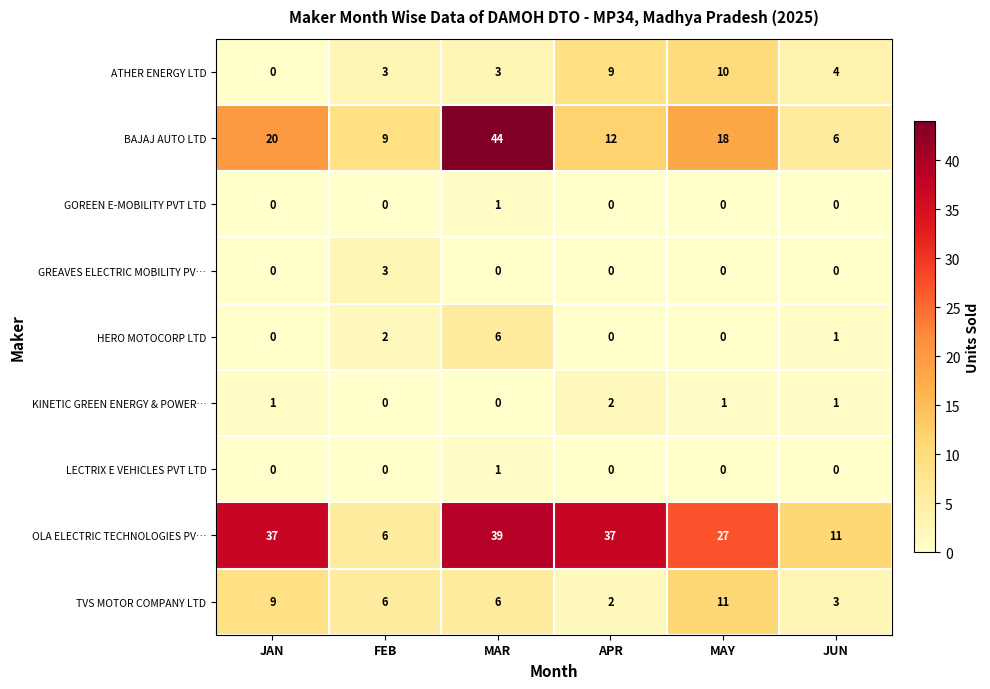

True or false: LECTRIX E VEHICLES PVT LTD has a value of 2 at MAR.

False